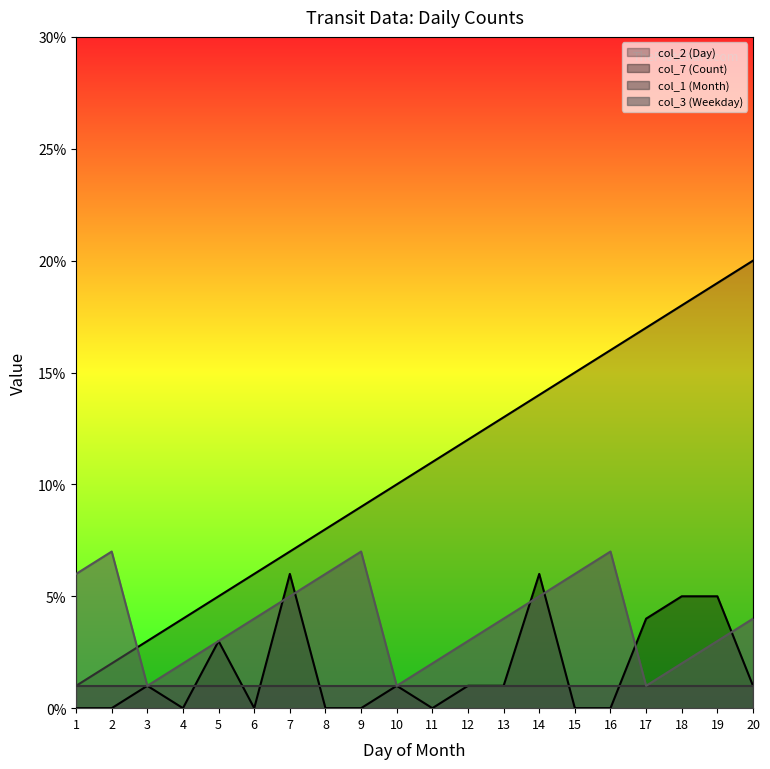

Rank the categories by col_2 (Day) value from lowest to highest.

1, 2, 3, 4, 5, 6, 7, 8, 9, 10, 11, 12, 13, 14, 15, 16, 17, 18, 19, 20